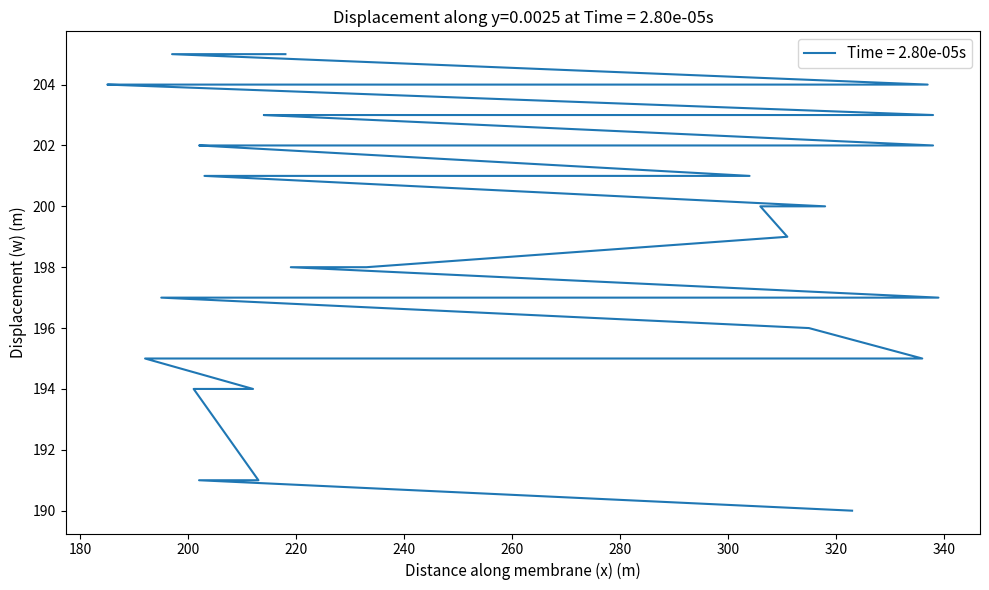

True or false: the data shows 197 at 319.

True